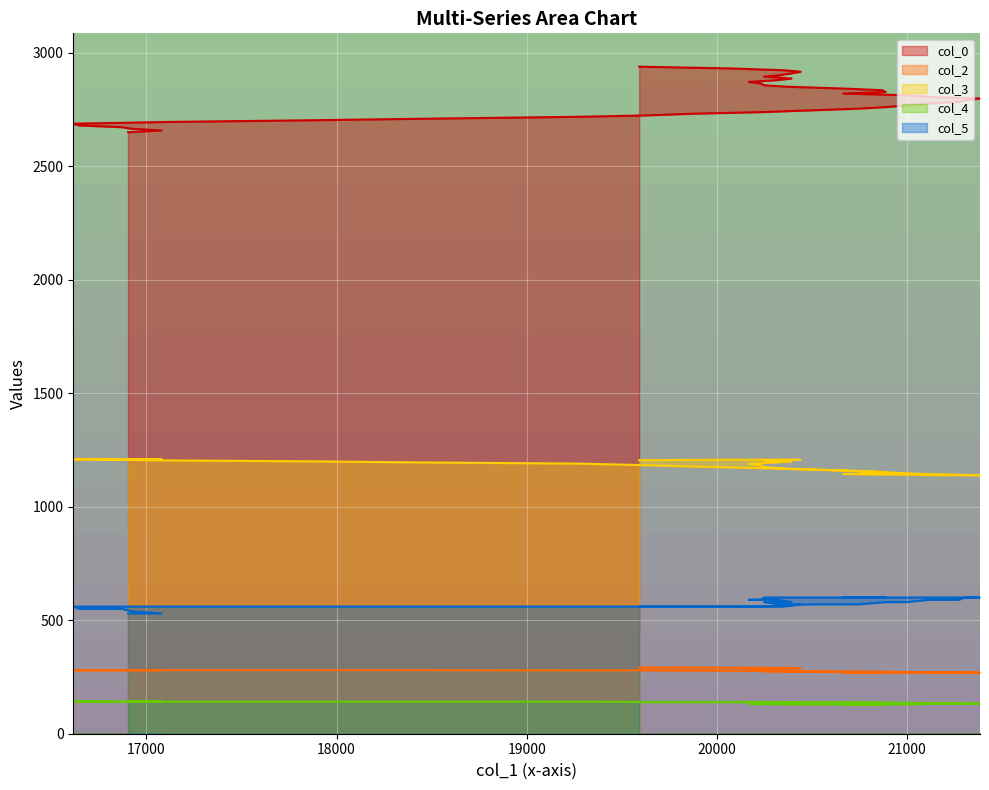

Reading left to right, what are all the values shown in this chart?

col_0 line: 2649.6	2657.5	2665.2	2671.8	2679.4	2687.1	2694.8	2702.2	2709.2	2717.6	2723.6	2731.4	2738.3	2745.9	2753.6	2760.3	2768.0	2775.8	2783.3	2790.0	2798.4	2804.6	2812.5	2820.0	2826.8	2834.5	2842.2	2849.8	2856.5	2864.2	2871.0	2878.8	2886.2	2894.6	2900.8	2908.9	2916.2	2923.0	2930.7	2938.4
col_2 line: 280.0	280.0	280.0	280.0	280.0	280.0	280.0	280.0	280.0	279.0	279.0	278.0	277.0	275.0	274.0	273.0	272.0	271.0	270.0	270.0	269.0	269.0	269.0	269.0	270.0	271.0	272.0	273.0	275.0	277.0	279.0	281.0	284.0	285.0	287.0	288.0	289.0	290.0	291.0	292.0
col_3 line: 1209.0	1209.0	1209.0	1209.0	1209.0	1209.0	1204.0	1200.0	1195.0	1190.0	1183.0	1177.0	1170.0	1164.0	1157.0	1152.0	1147.0	1144.0	1141.0	1140.0	1139.0	1139.0	1141.0	1144.0	1148.0	1153.0	1160.0	1167.0	1175.0	1182.0	1189.0	1195.0	1200.0	1203.0	1205.0	1206.0	1207.0	1207.0	1207.0	1205.0
col_4 line: 141.0	141.0	142.0	141.0	143.0	141.0	141.0	141.0	141.0	141.0	140.0	140.0	140.0	139.0	139.0	138.0	136.0	135.0	135.0	134.0	132.0	132.0	129.0	129.0	129.0	129.0	129.0	129.0	131.0	129.0	132.0	132.0	134.0	135.0	136.0	136.0	138.0	139.0	139.0	139.0
col_5 line: 530.0	530.0	540.0	550.0	550.0	560.0	560.0	560.0	560.0	560.0	560.0	560.0	560.0	570.0	570.0	580.0	580.0	590.0	590.0	600.0	600.0	600.0	600.0	600.0	600.0	600.0	600.0	600.0	600.0	590.0	590.0	590.0	580.0	580.0	570.0	570.0	570.0	560.0	560.0	560.0